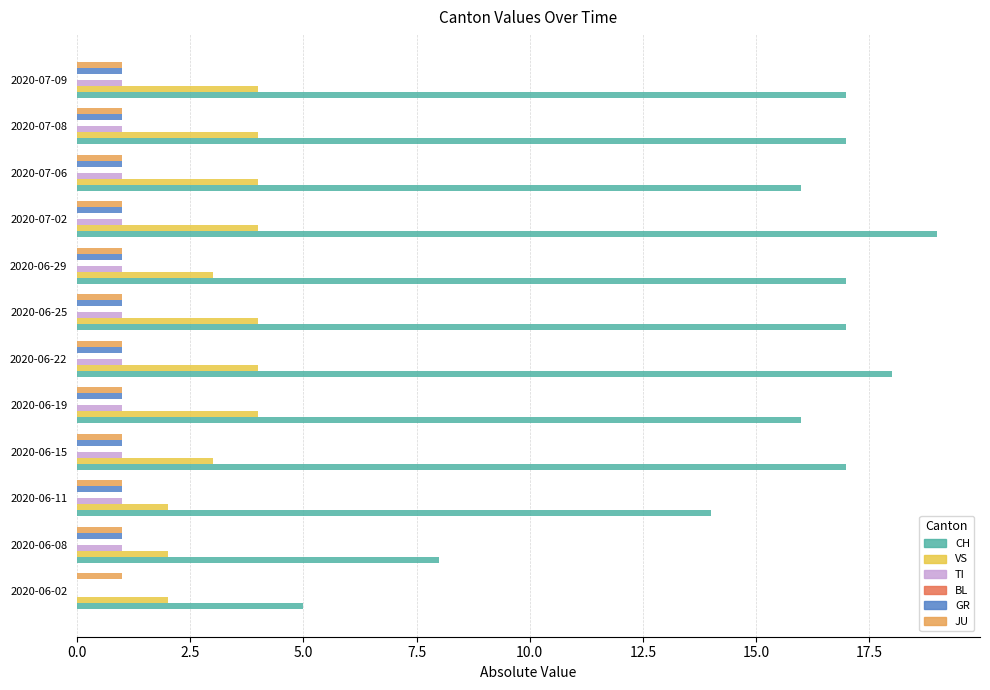

Which series has the largest total across all categories?

CH